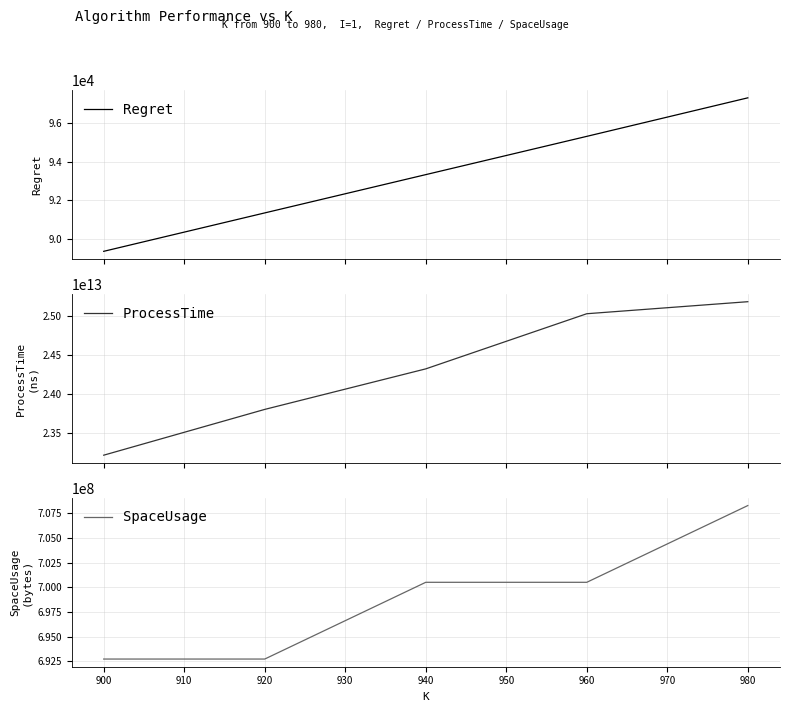

How many values in the ProcessTime series exceed 24322193162437?

2